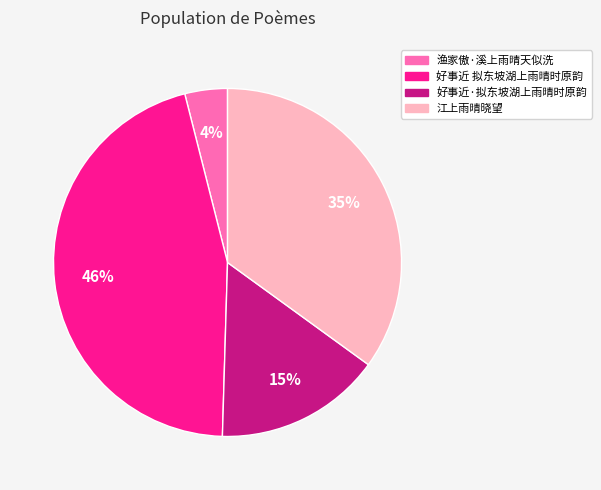

How many segments does this pie chart have?

4